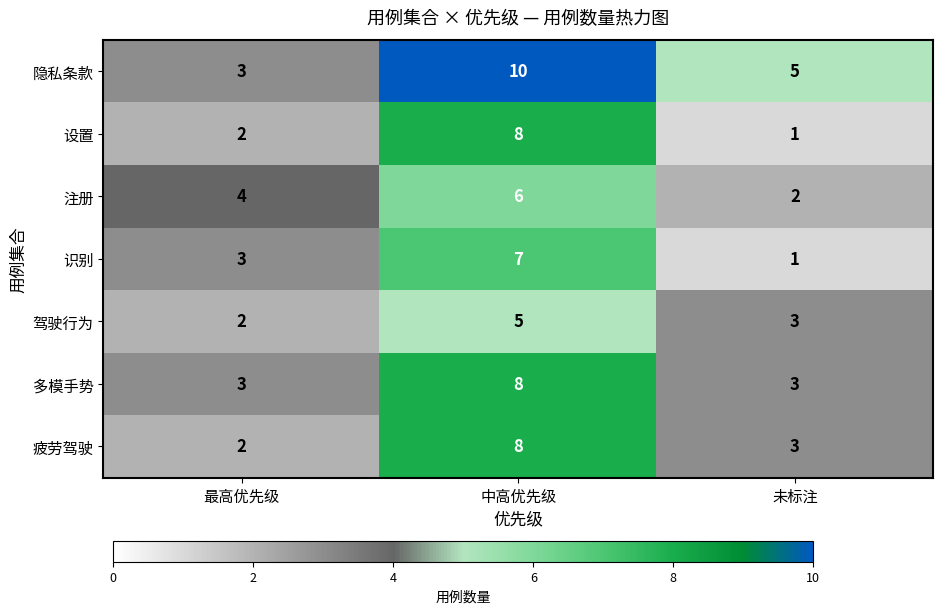

What is the smallest value displayed?

1